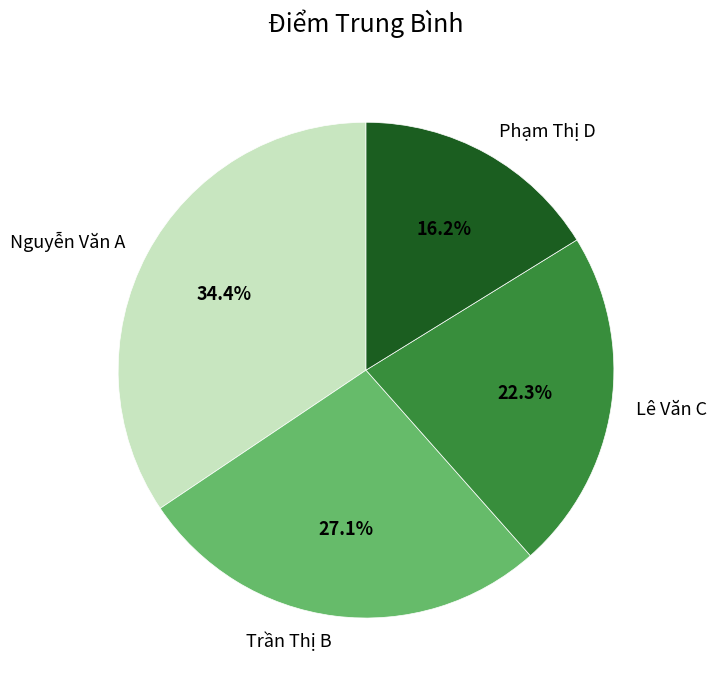

To the nearest percent, what is the difference between the Phạm Thị D and Trần Thị B slice percentages?

11%